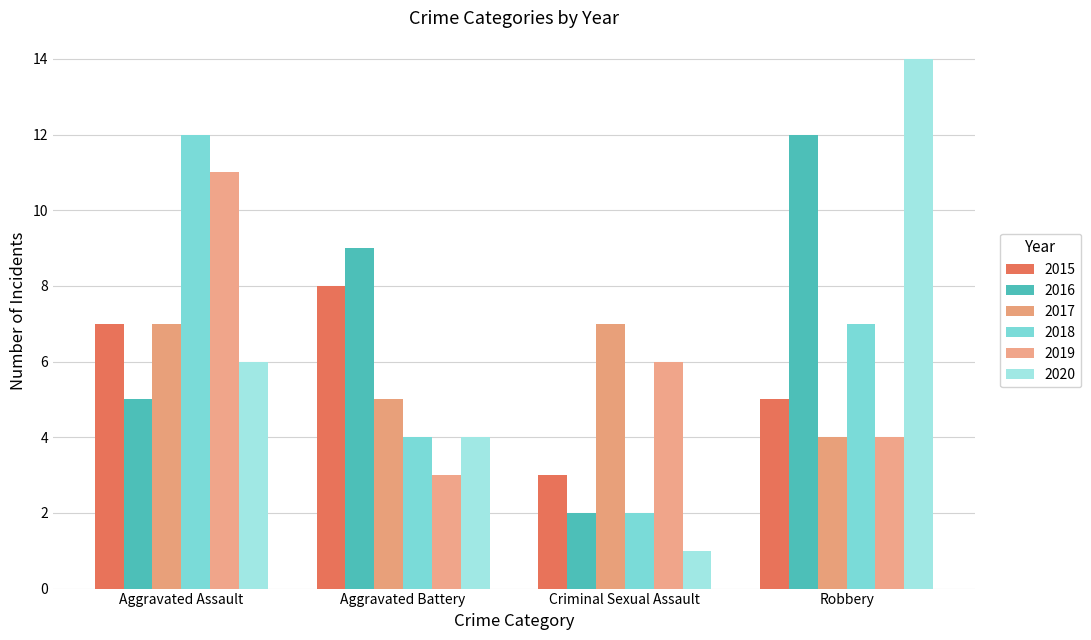

What is the total value across all series at Aggravated Battery?

33